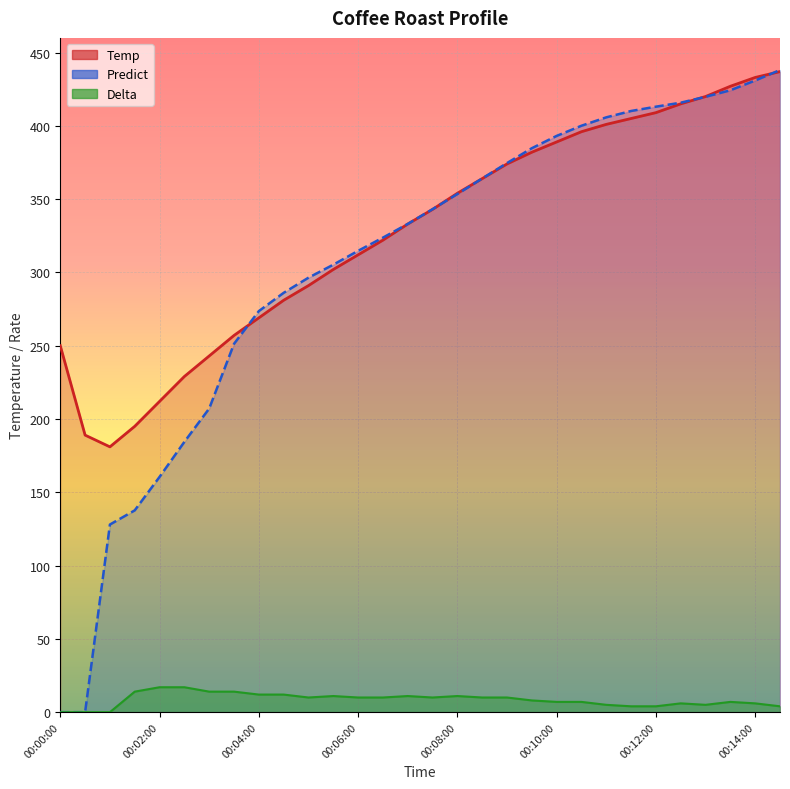

Which category has the highest value across all series?

00:14:30